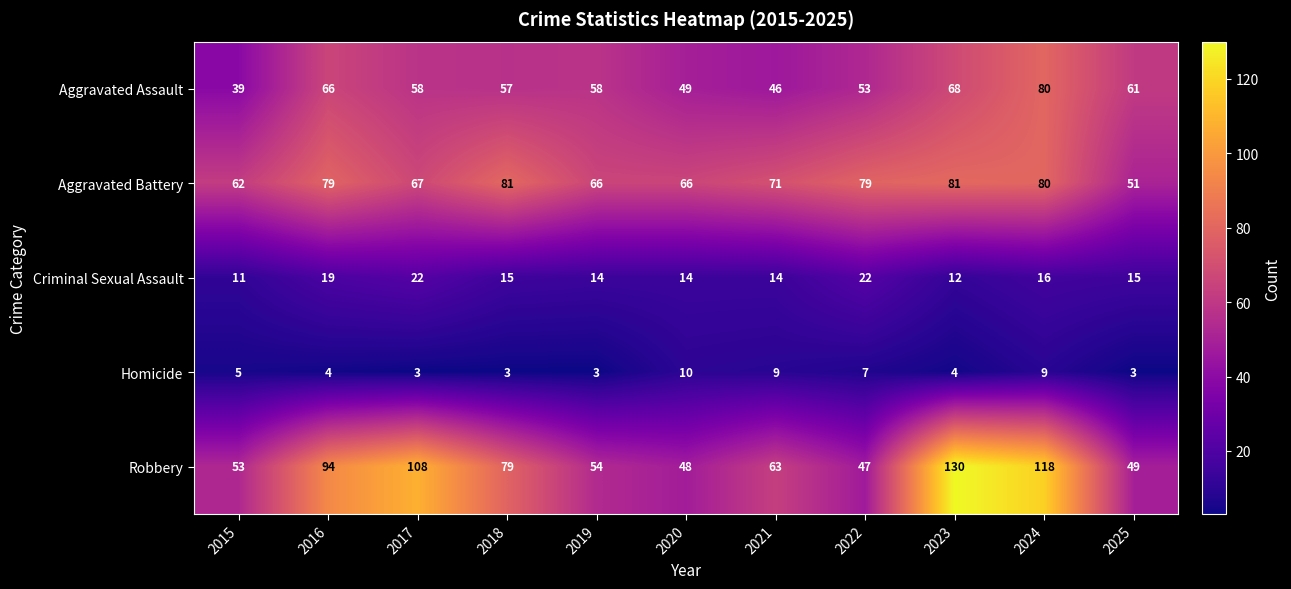

Count the number of data series in this chart.

5